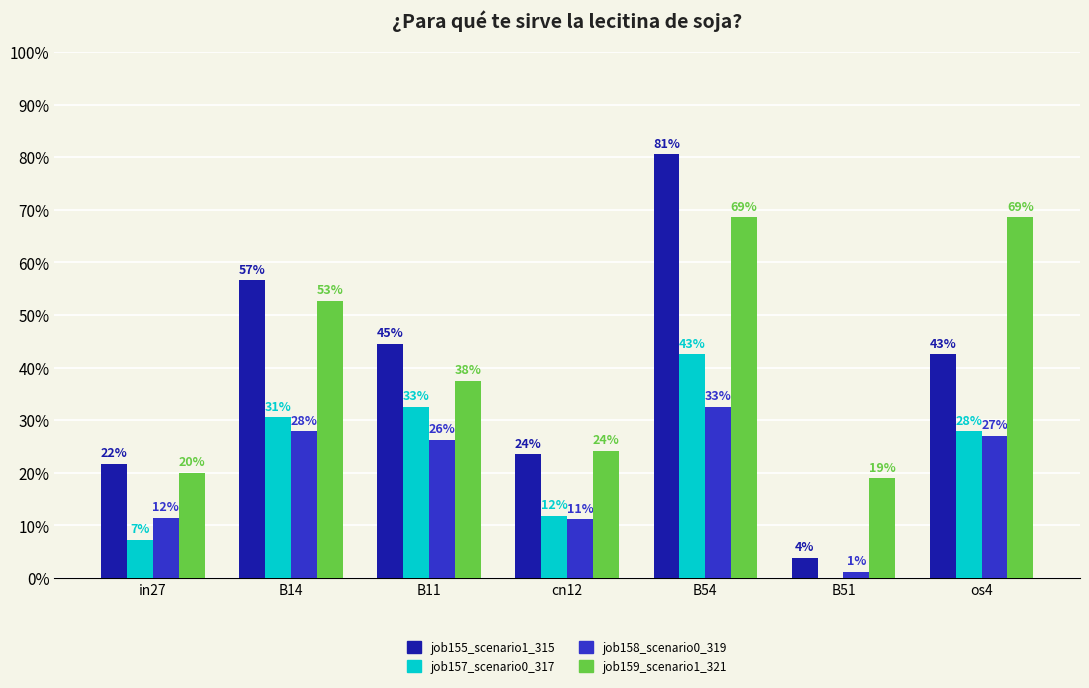

Are the bars grouped side by side (vs. stacked)?

Yes